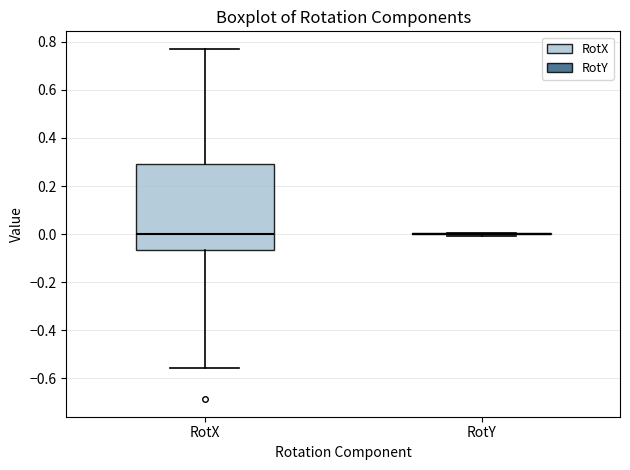

Reading left to right, read every box against the y-axis: the position of its median line, the range the box covers, and the ends of its whiskers. The values are not printed on the chart, so give them approximately, as read against the axis.

RotX: median 0.00, box -0.06 to 0.30, whiskers -0.56 to 0.78
RotY: box collapsed to a line at 0.00, whiskers 0.00 to 0.00